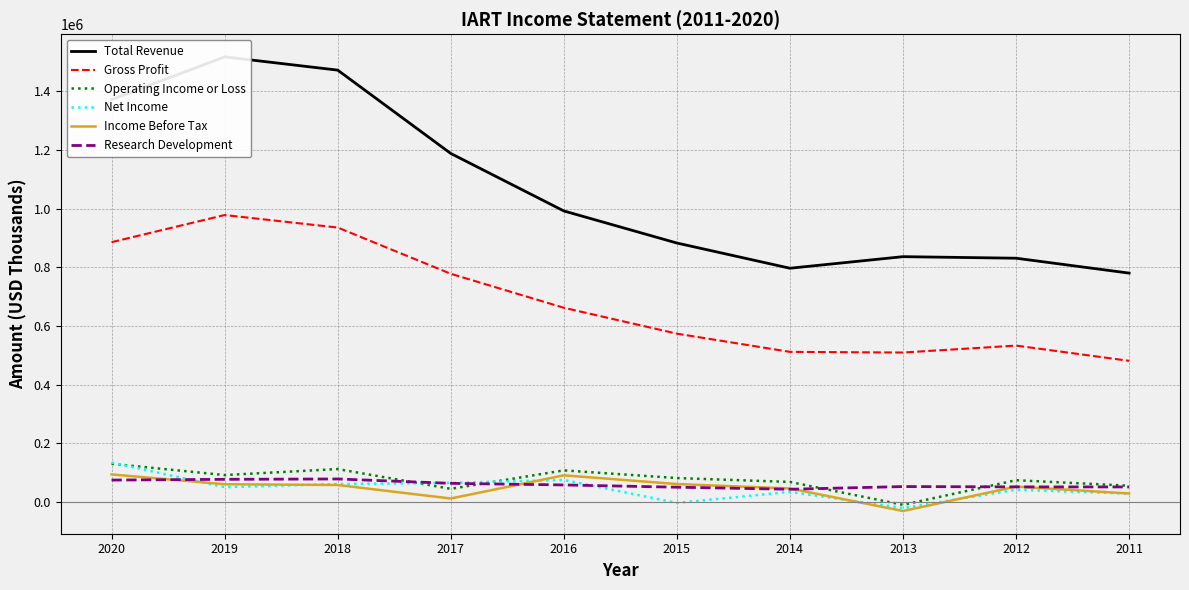

Which series has the largest range (max minus min)?

Total Revenue